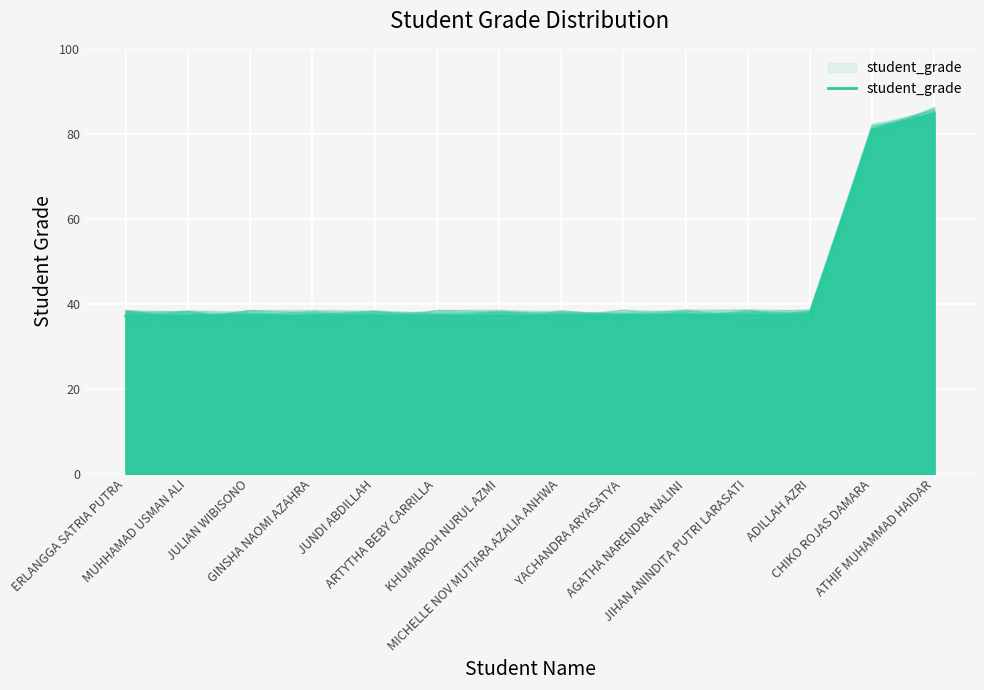

How many data points does each series have?

14